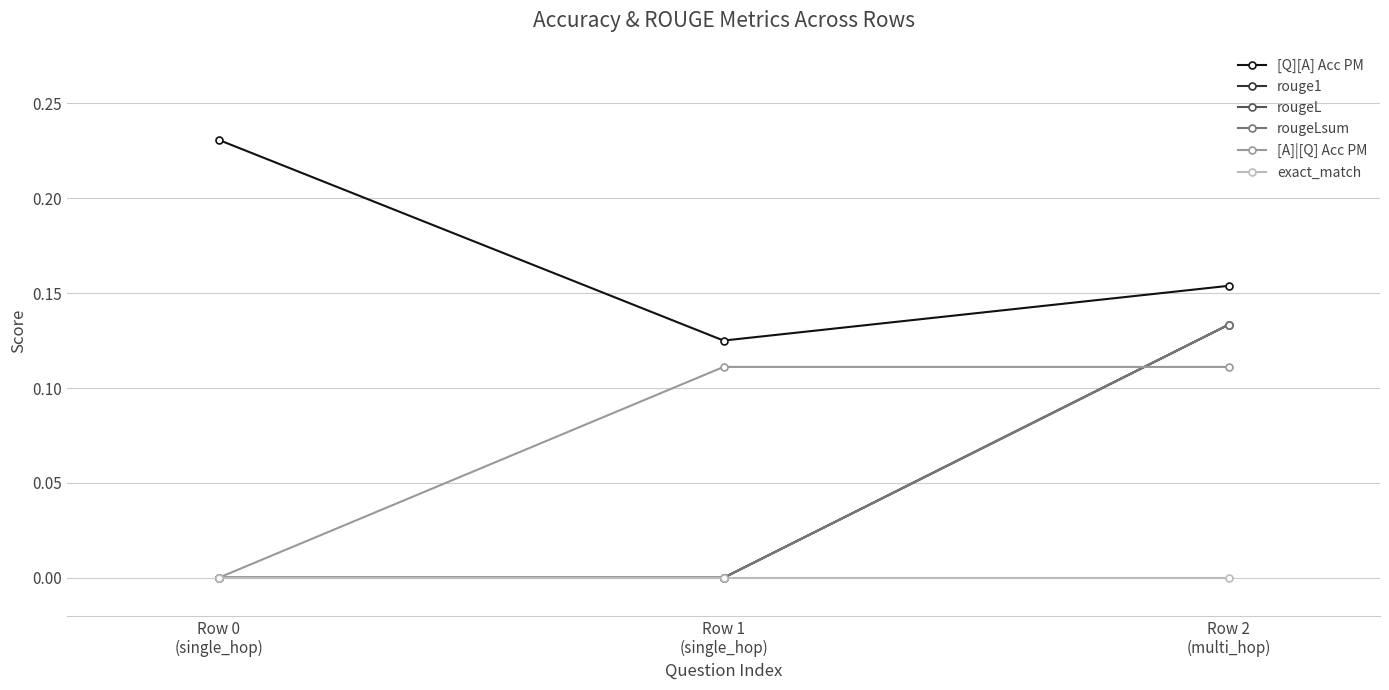

What is the label of the 2nd point from the left?

Row 1
(single_hop)